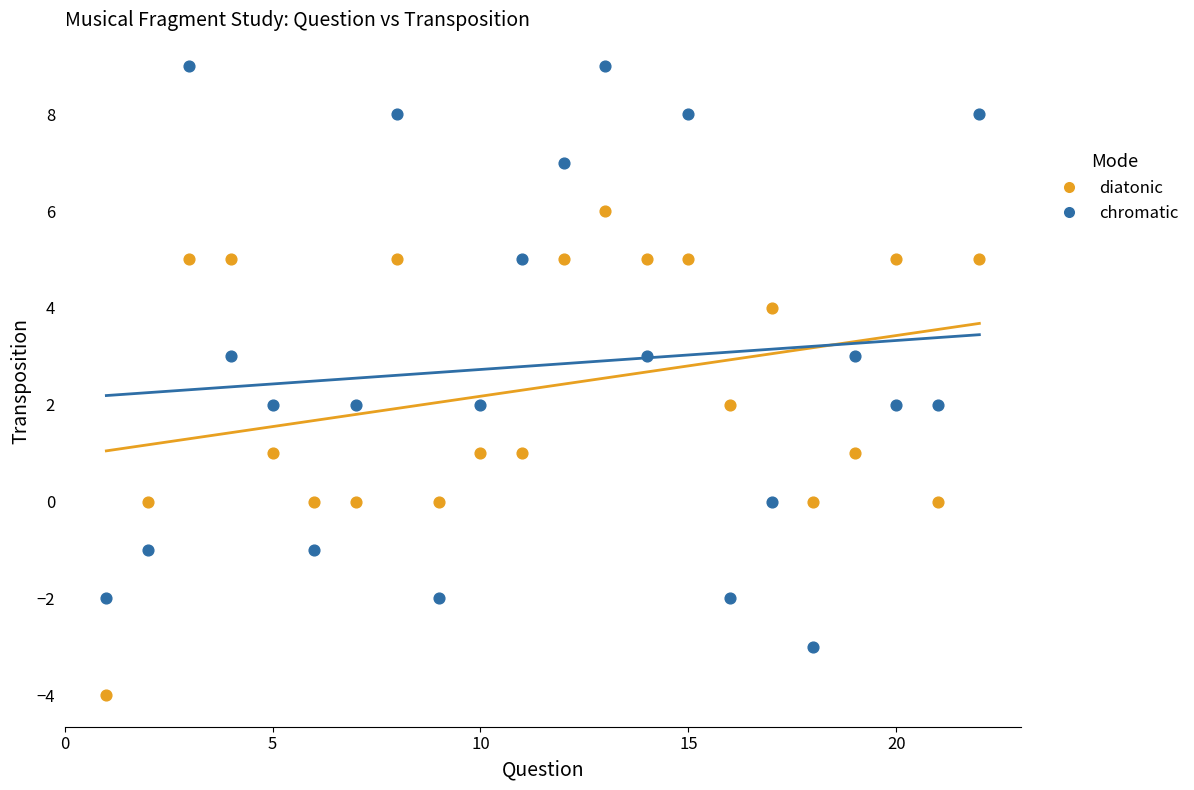

Across all data points, what is the range of X values (max minus min)?

21